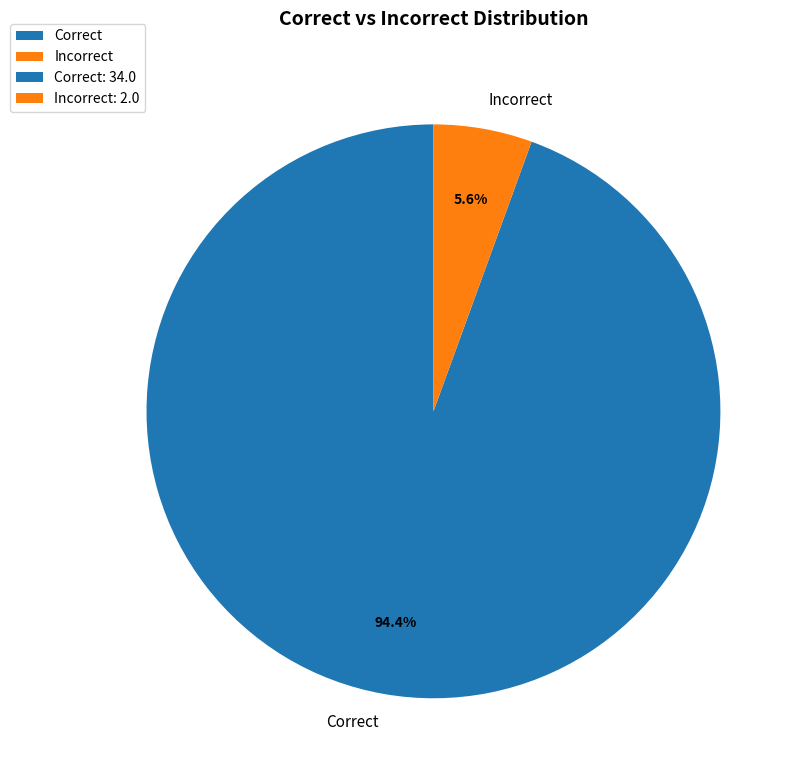

To the nearest percent, what percentage of the pie is Incorrect?

6%